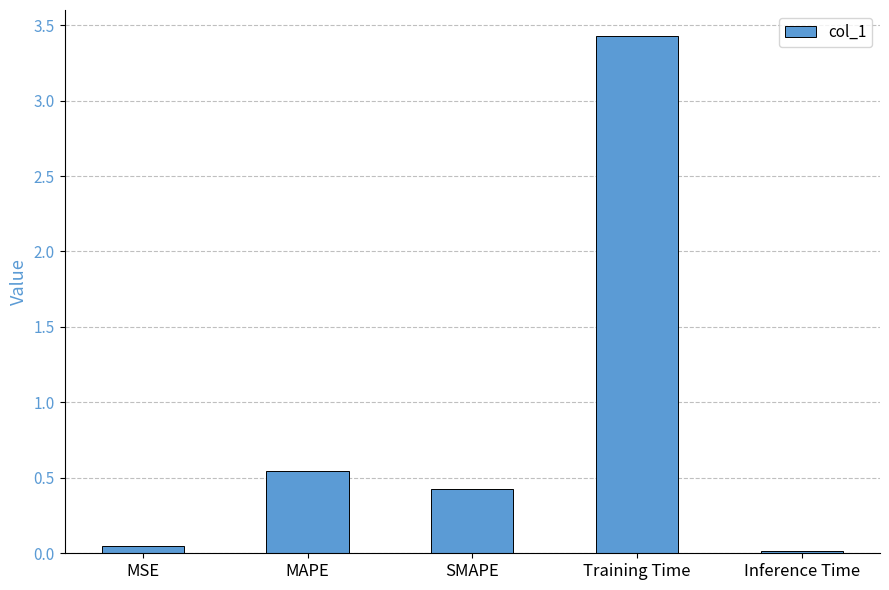

The value at SMAPE is 0.4. True or false?

True